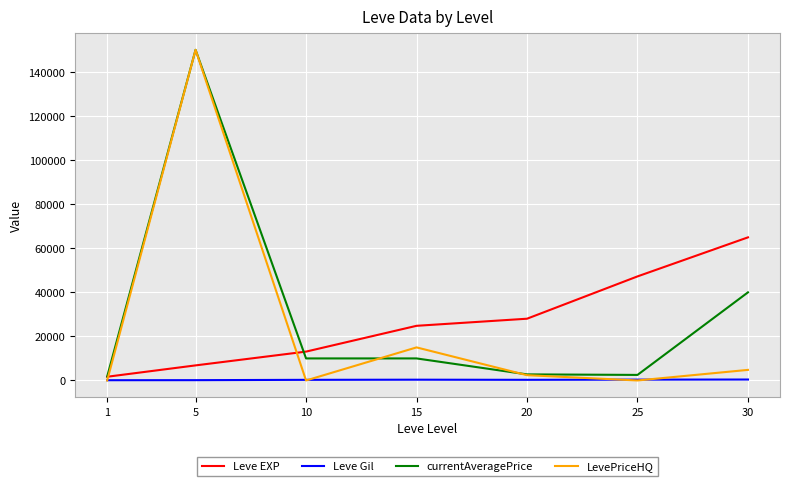

True or false: LevePriceHQ and Leve EXP cross at least once.

True